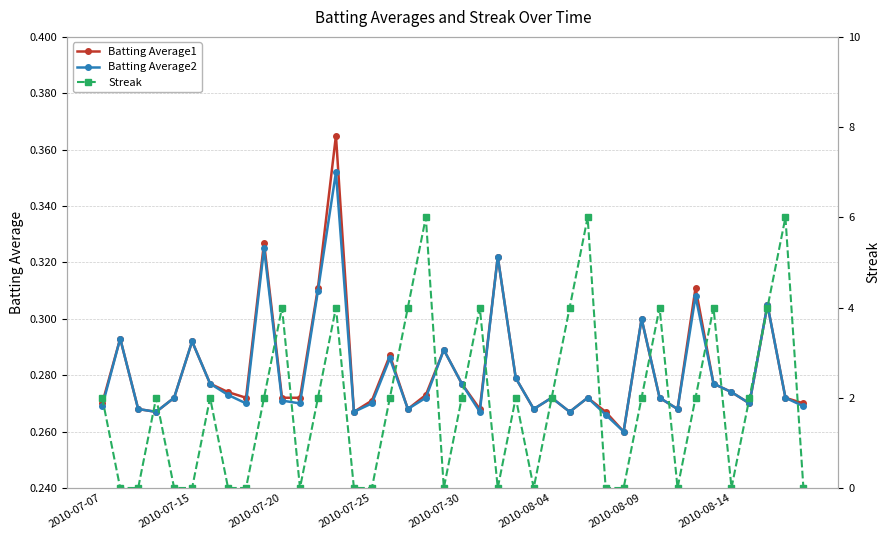

True or false: Batting Average2 and Streak intersect in this chart.

True